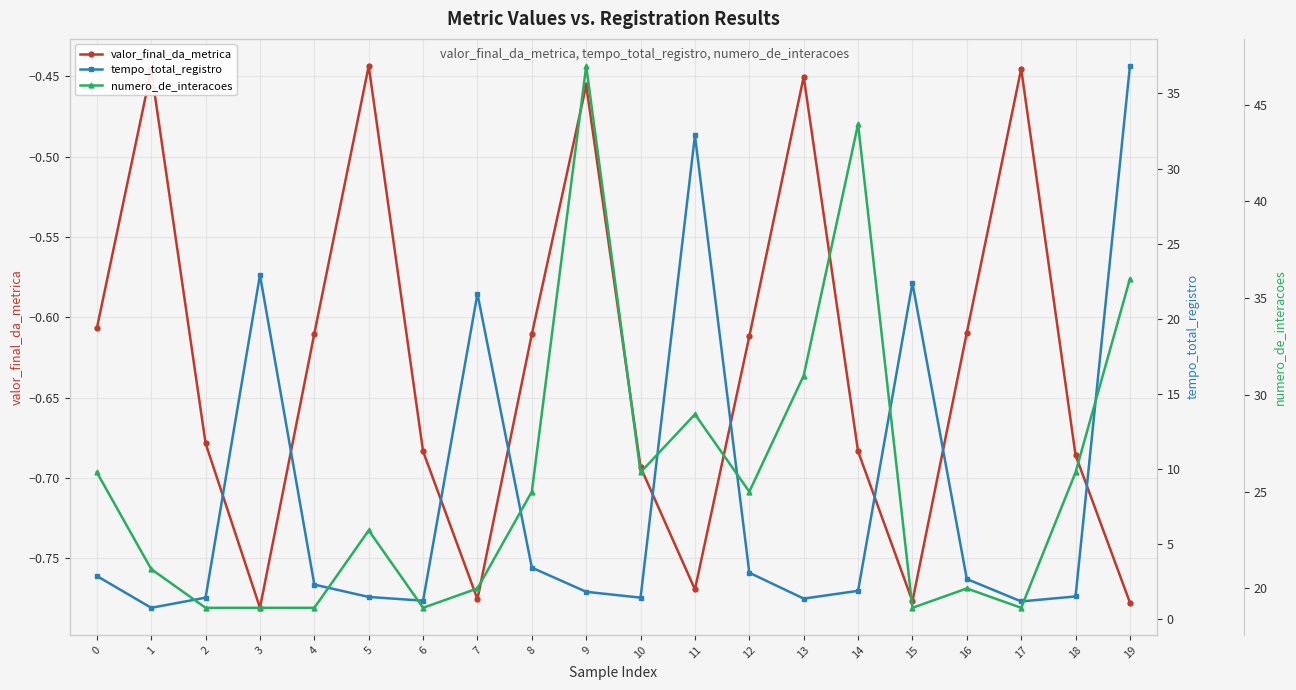

True or false: tempo_total_registro and valor_final_da_metrica cross at least once.

False